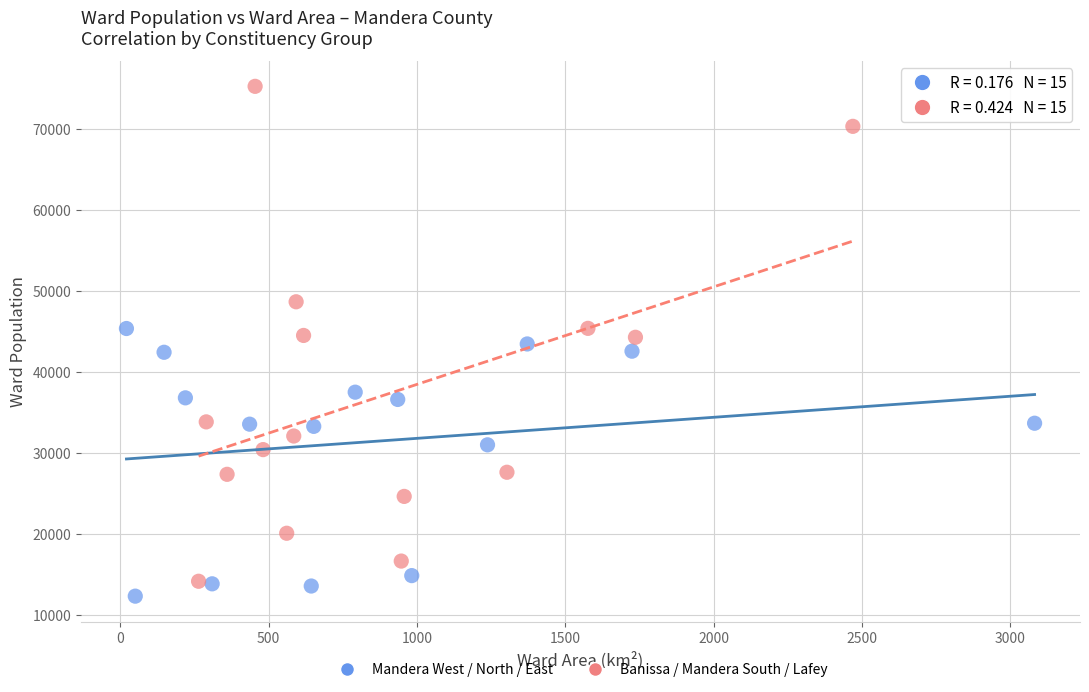

Which series contains the highest Y value?

Banissa / Mandera South / Lafey